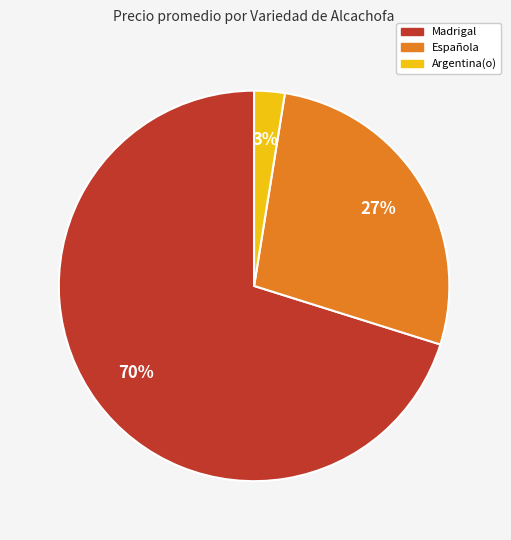

Which category has the biggest portion of the pie?

Madrigal